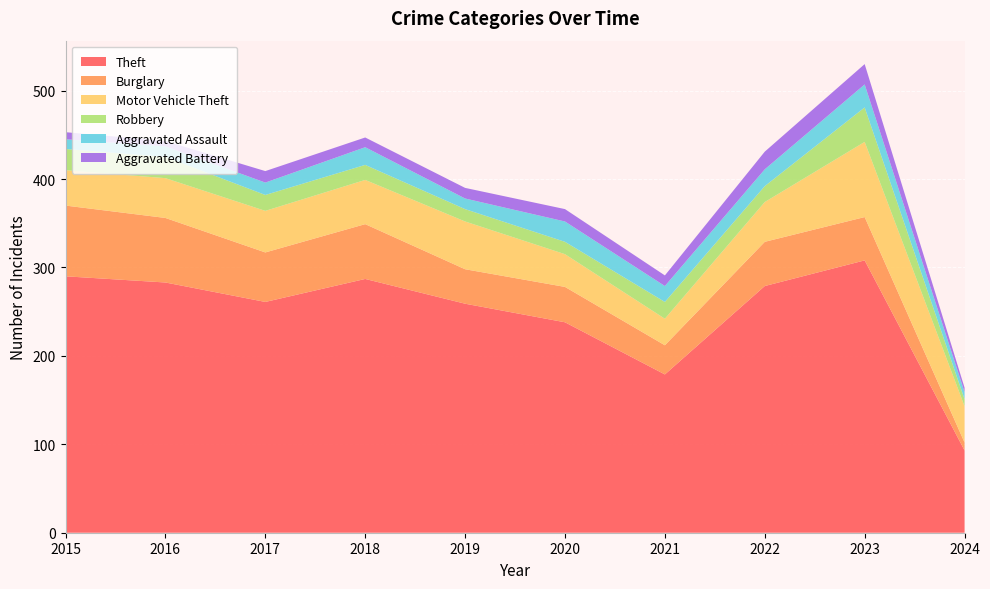

Reading left to right, transcribe all the data shown in this chart.

Theft: 2015=290	2016=283	2017=261	2018=287	2019=259	2020=238	2021=179	2022=279	2023=308	2024=93
Burglary: 2015=80	2016=73	2017=56	2018=62	2019=39	2020=40	2021=33	2022=50	2023=49	2024=9
Motor Vehicle Theft: 2015=40	2016=45	2017=47	2018=50	2019=54	2020=37	2021=30	2022=45	2023=85	2024=41
Robbery: 2015=24	2016=24	2017=18	2018=17	2019=14	2020=14	2021=19	2022=18	2023=39	2024=8
Aggravated Assault: 2015=11	2016=12	2017=14	2018=20	2019=12	2020=23	2021=18	2022=19	2023=26	2024=8
Aggravated Battery: 2015=8	2016=6	2017=13	2018=11	2019=12	2020=14	2021=12	2022=20	2023=23	2024=5